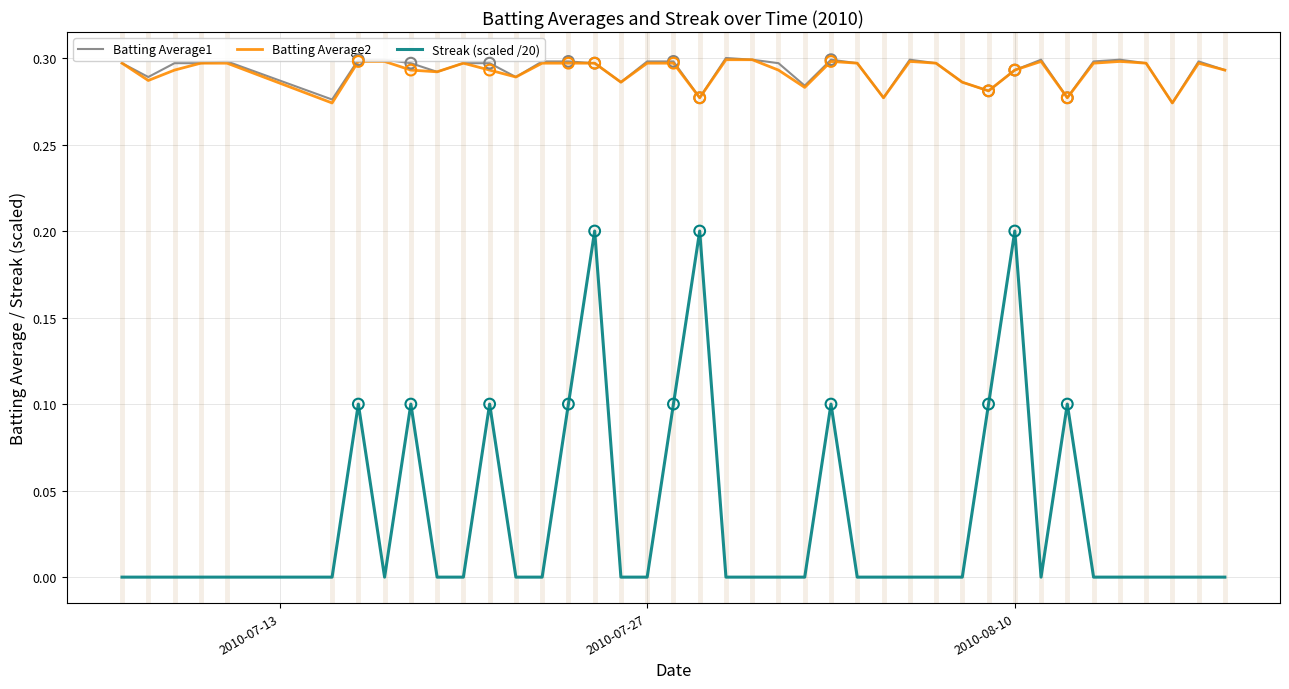

Which series has the widest spread of values?

Streak (scaled /20)